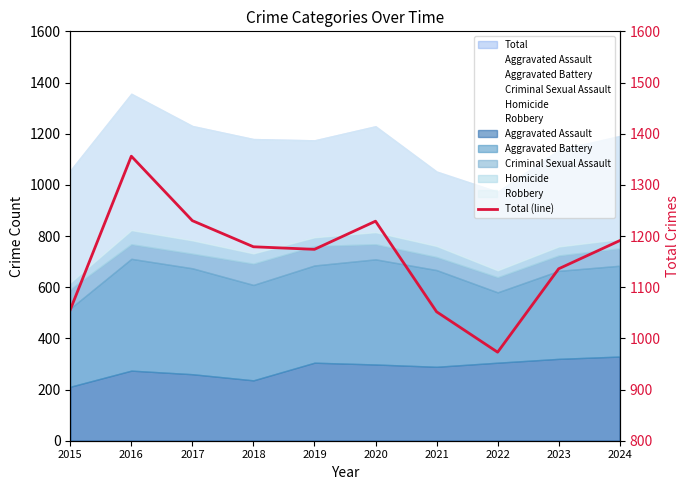

Reading right to left, list all the values displayed in this chart.

2024=1191	2023=1136	2022=973	2021=1052	2020=1229	2019=1174	2018=1179	2017=1230	2016=1356	2015=1056